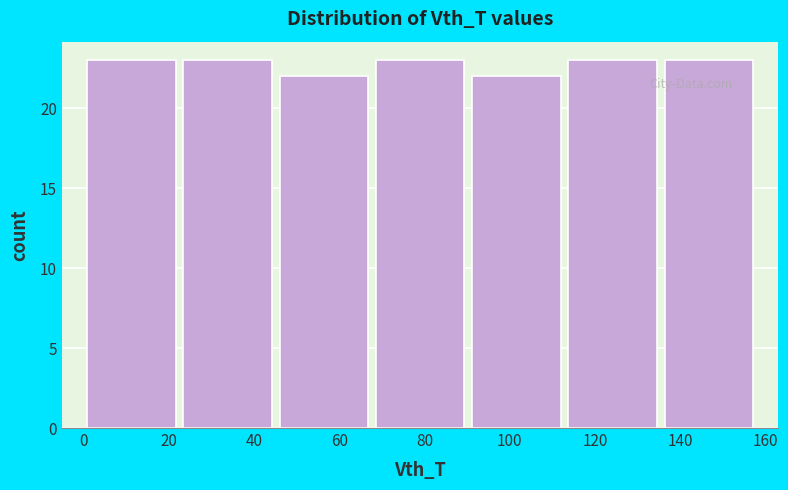

How tall is the bar that spans 0 to 22 on the x-axis? Neither the bar edges nor the heights are printed on the chart, so give them approximately, as read against the axes.

23